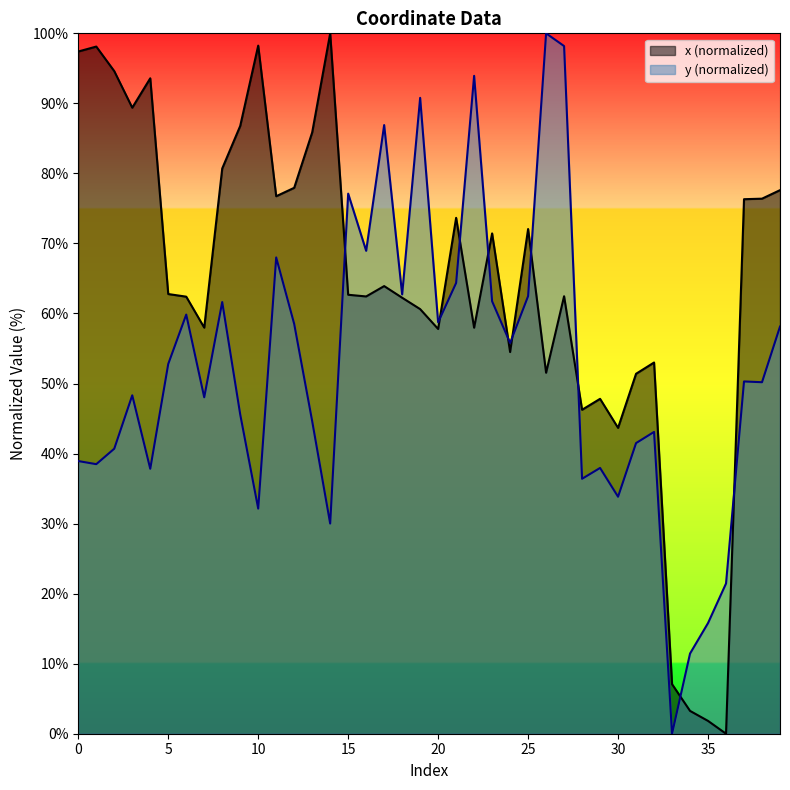

Reading left to right, extract all data points from this chart.

x: 97.4	98.1	94.6	89.4	93.6	62.8	62.4	58.0	80.7	86.8	98.2	76.7	77.9	85.9	100.0	62.7	62.4	63.9	62.2	60.6	57.8	73.7	58.0	71.4	54.5	72.1	51.5	62.5	46.3	47.8	43.7	51.4	53.0	7.1	3.3	1.8	0.0	76.3	76.4	77.6
y: 38.9	38.5	40.7	48.3	37.8	52.8	59.8	48.0	61.6	45.6	32.1	68.0	58.5	44.6	30.0	77.1	68.9	86.9	62.7	90.8	58.7	64.4	93.9	61.7	55.8	62.5	100.0	98.2	36.4	37.9	33.8	41.5	43.1	0.0	11.4	15.8	21.5	50.3	50.2	58.1